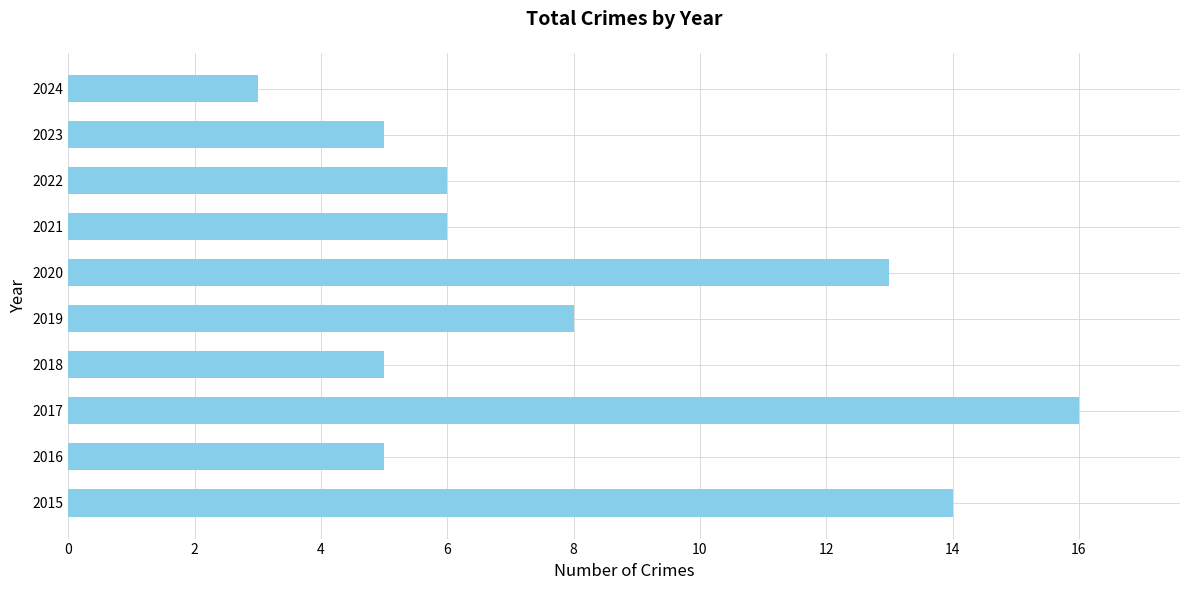

True or false: the data shows 11 at 2019.

False